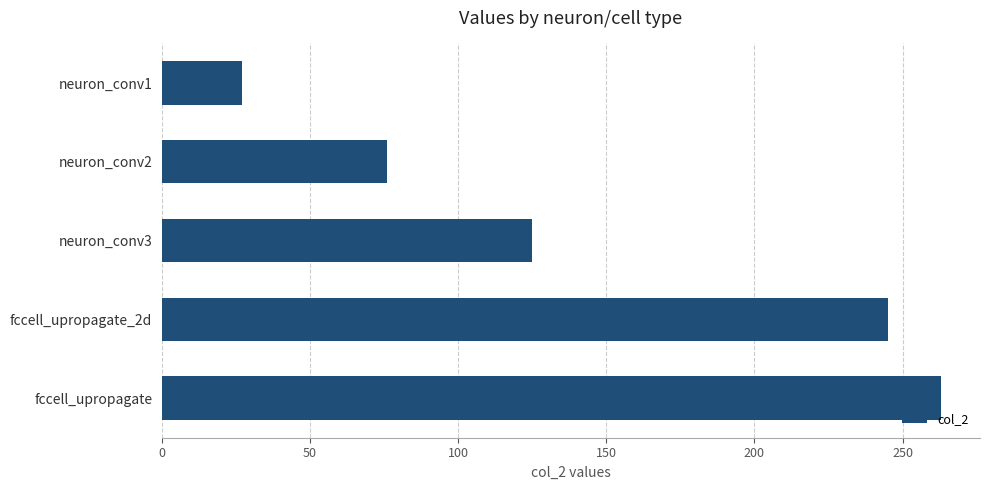

What is the average value?

147